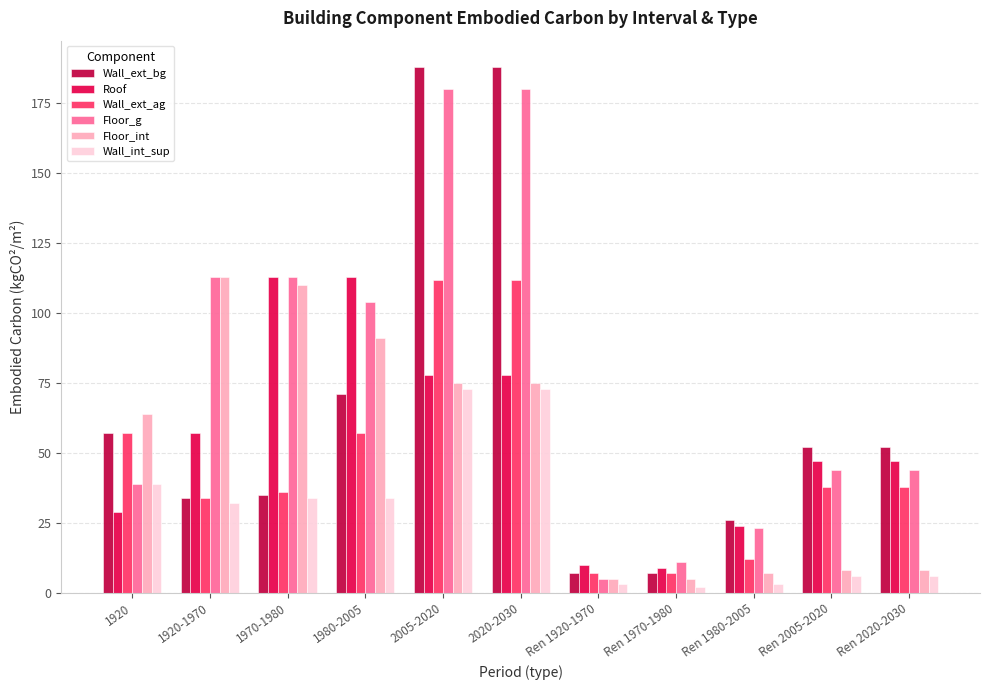

Reading left to right, extract all data points from this chart.

Wall_ext_bg: 57	34	35	71	188	188	7	7	26	52	52
Roof: 29	57	113	113	78	78	10	9	24	47	47
Wall_ext_ag: 57	34	36	57	112	112	7	7	12	38	38
Floor_g: 39	113	113	104	180	180	5	11	23	44	44
Floor_int: 64	113	110	91	75	75	5	5	7	8	8
Wall_int_sup: 39	32	34	34	73	73	3	2	3	6	6